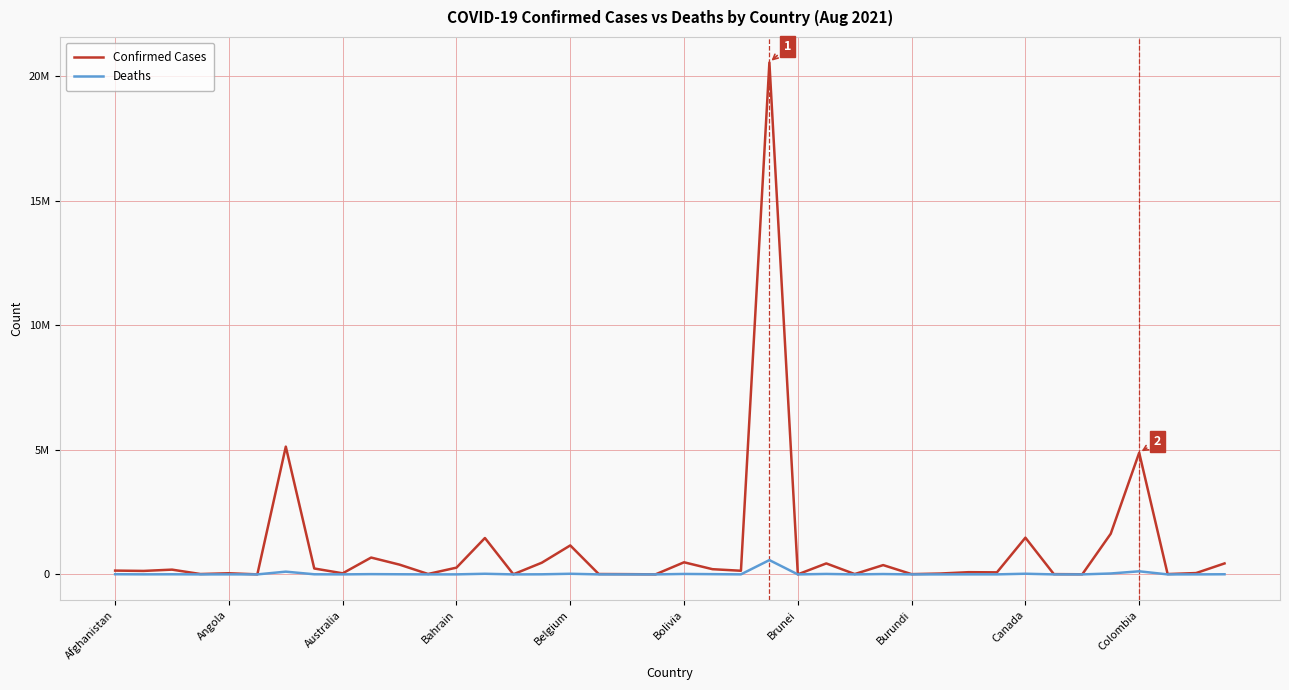

Where is Deaths nearest to the value 287106?

Colombia